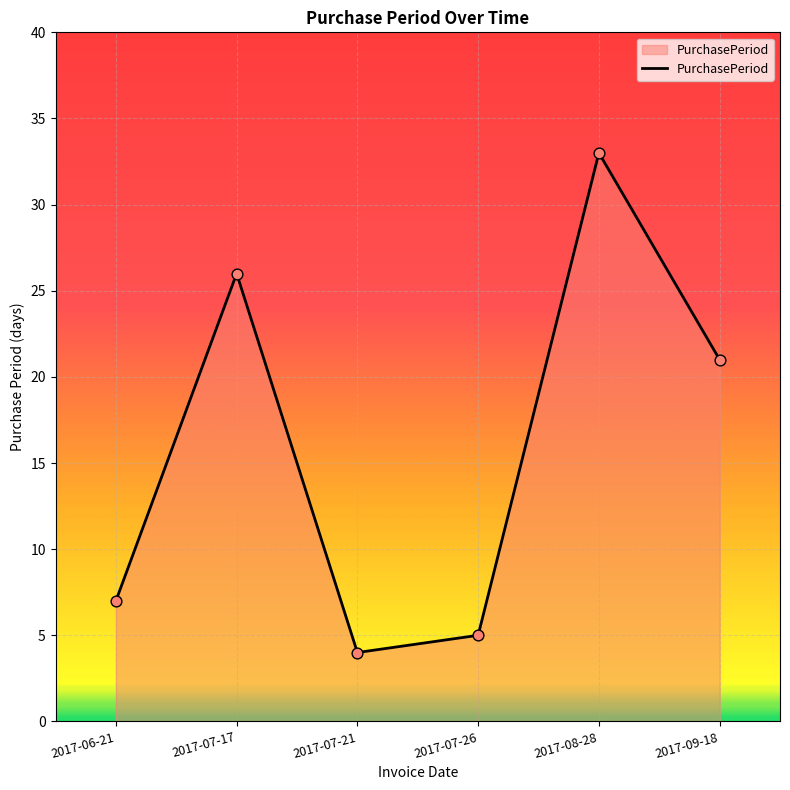

What is the change in value from 2017-07-26 to 2017-09-18?

+16